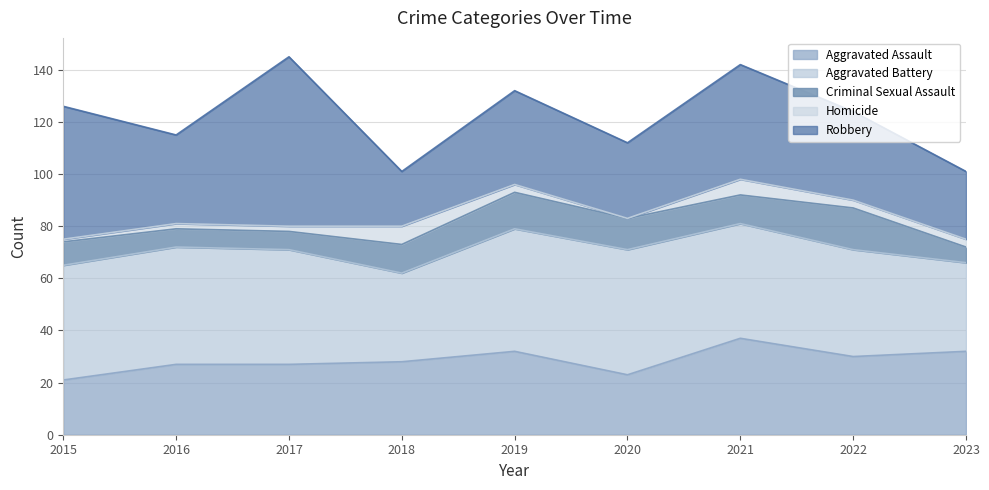

Rank the series at 2018 from highest to lowest value.

Aggravated Battery, Aggravated Assault, Robbery, Criminal Sexual Assault, Homicide